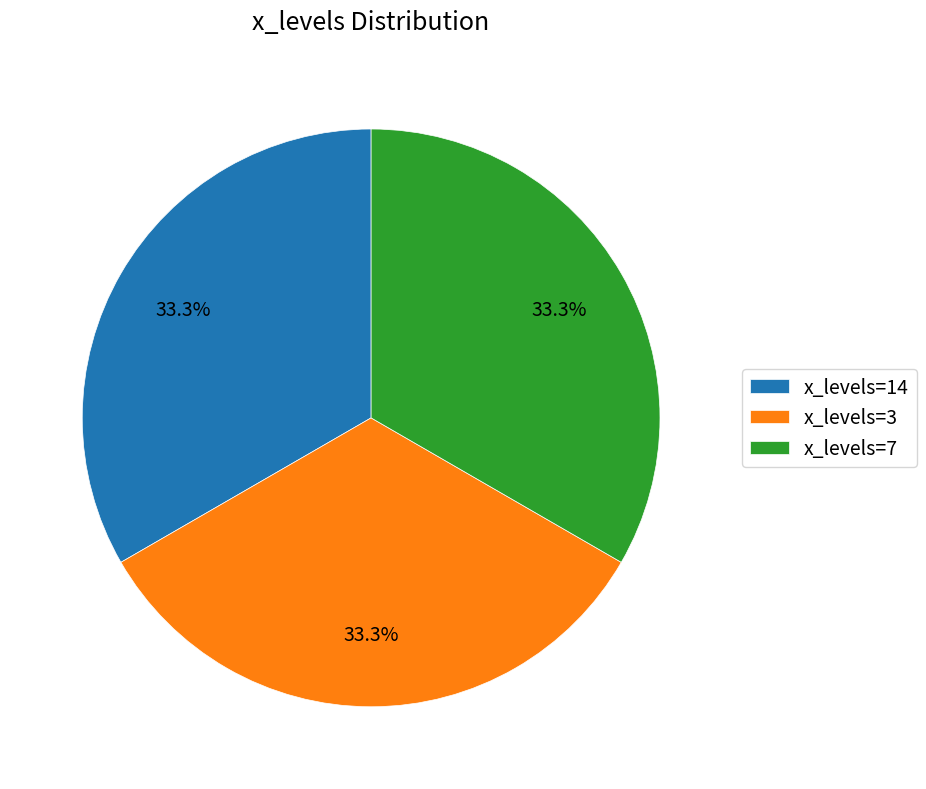

To the nearest percent, what is the average slice percentage?

33%